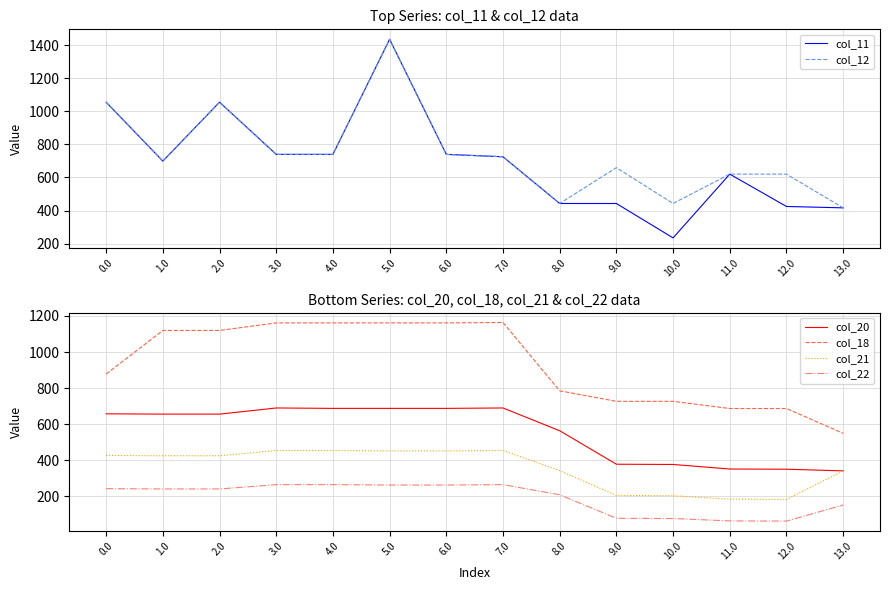

List the series in order of their peak value, highest first.

col_11, col_12, col_18, col_20, col_21, col_22